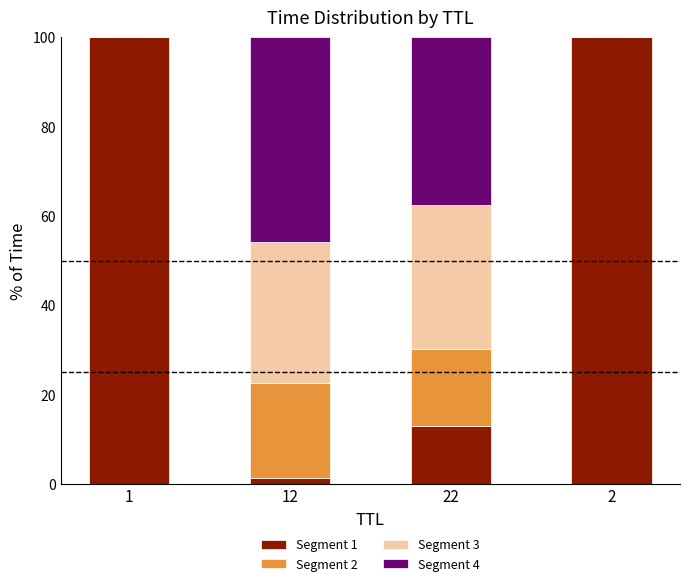

Reading left to right, what are the values for Segment 1?

1=100.0	12=1.3	22=13.0	2=100.0